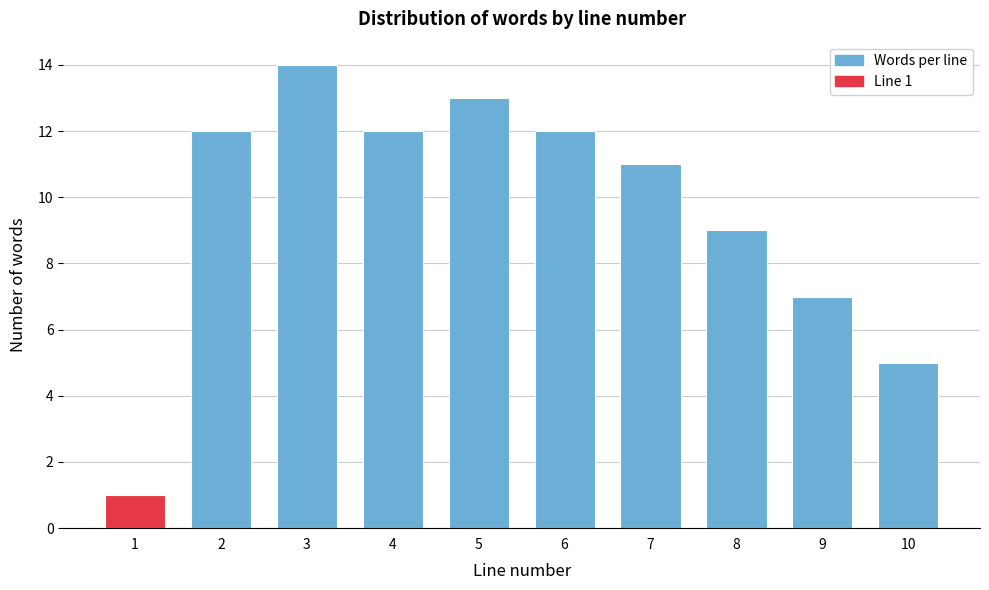

Reading left to right, list all the values displayed in this chart.

1=1	2=12	3=14	4=12	5=13	6=12	7=11	8=9	9=7	10=5